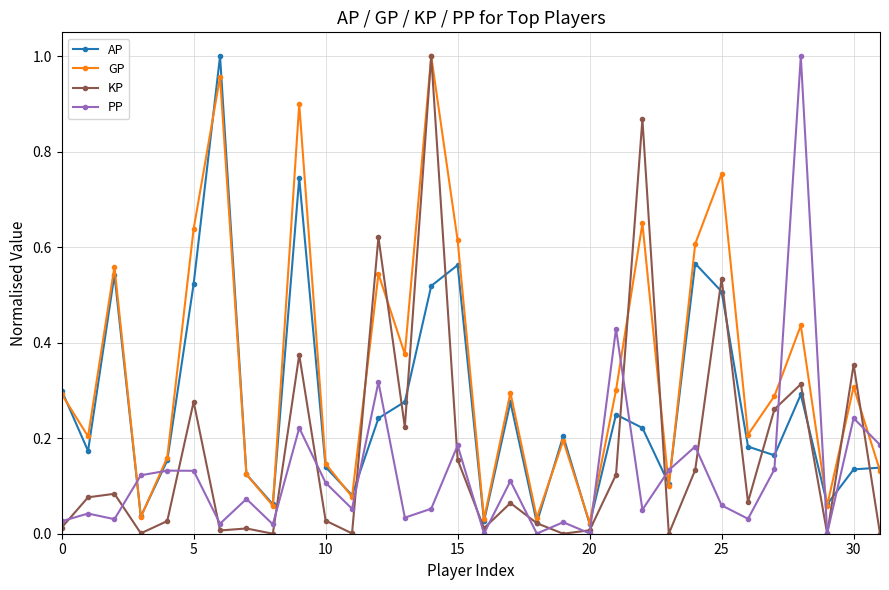

True or false: GP and AP intersect in this chart.

True